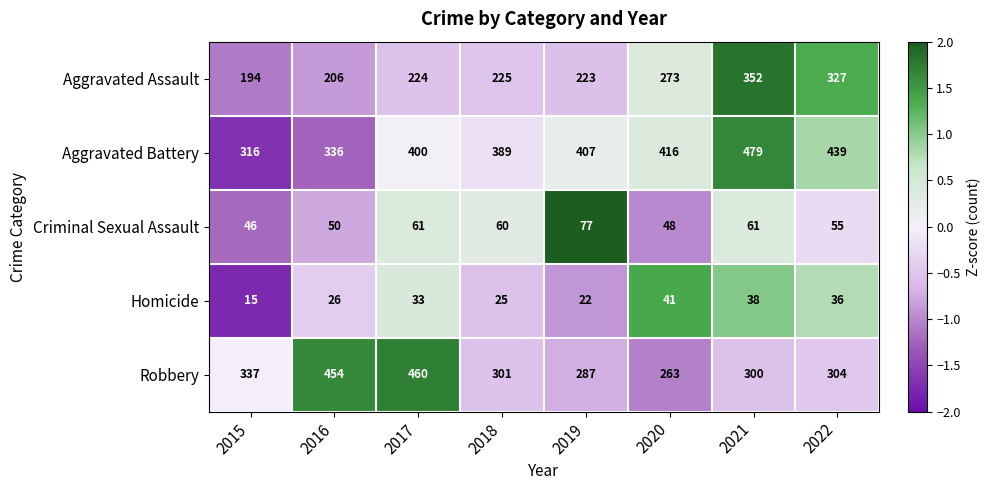

Which series has the largest total across all categories?

Aggravated Battery